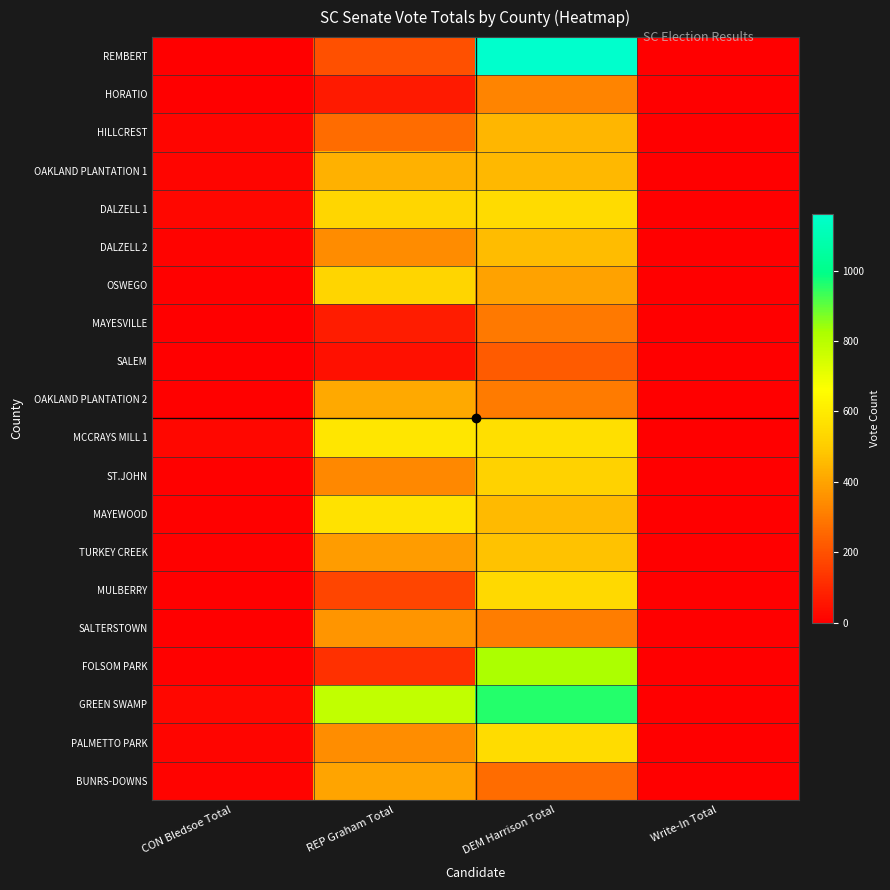

Between REP Graham Total and Write-In Total, which series saw the biggest shift?

GREEN SWAMP